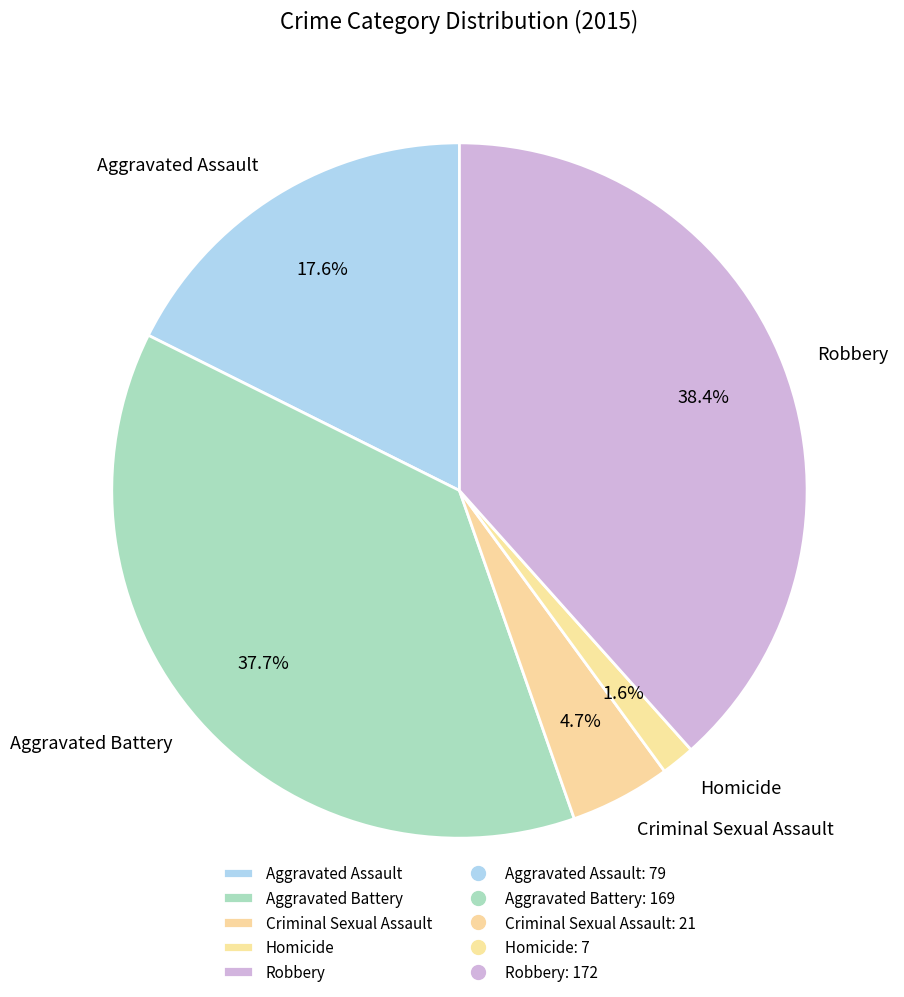

Is the sum of Aggravated Assault and Homicide greater than half?

No